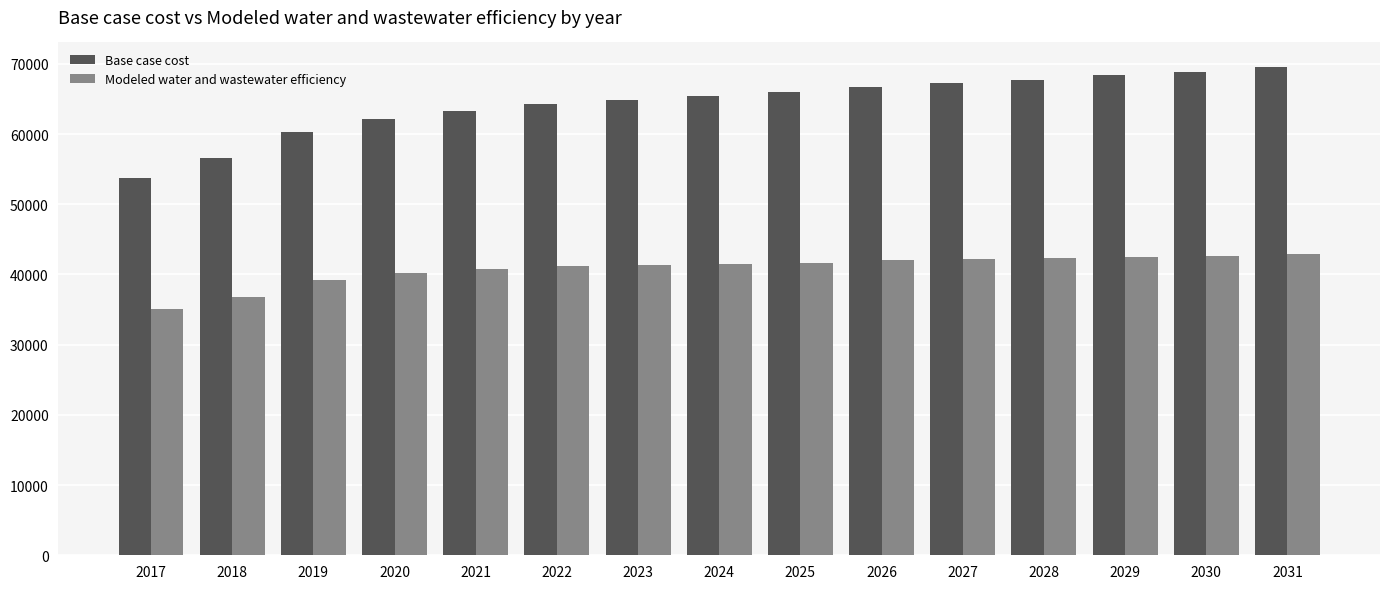

What value does the Modeled water and wastewater efficiency series have at 2022?

41144.4